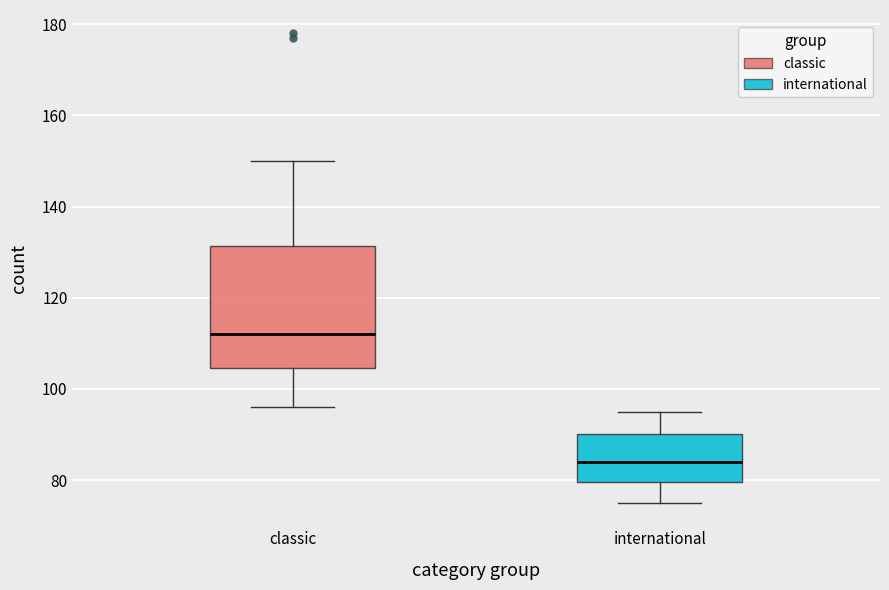

Which box is the tallest, from its lower edge to its upper edge?

classic